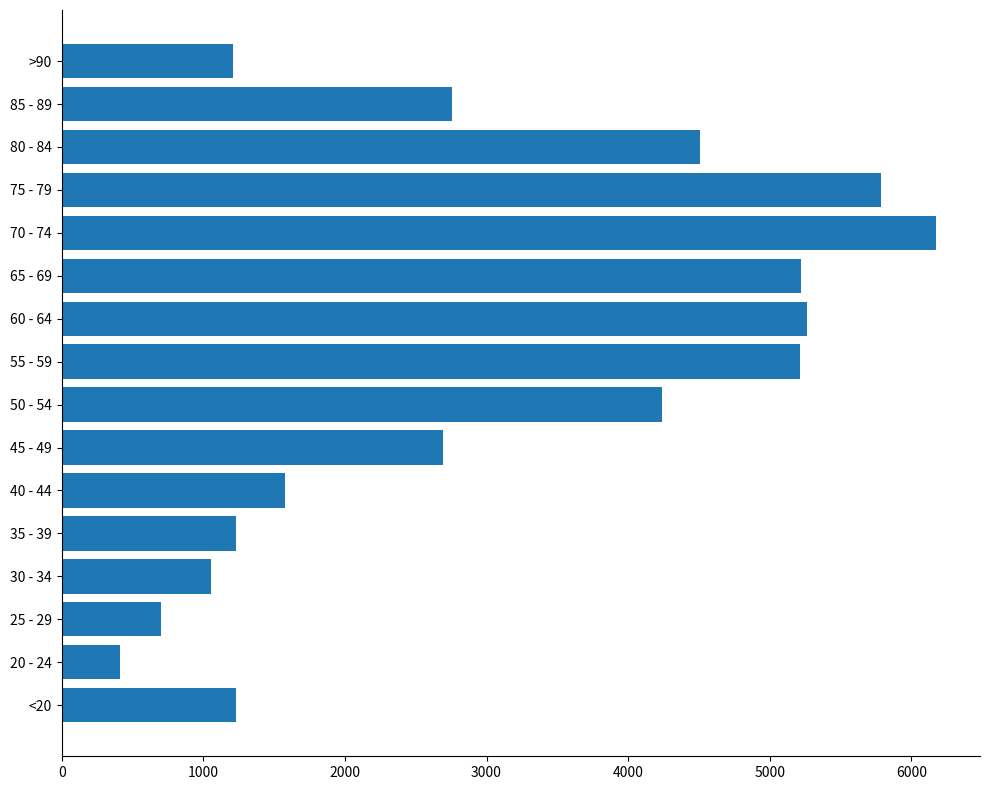

What is the difference between the maximum and minimum values?

5763